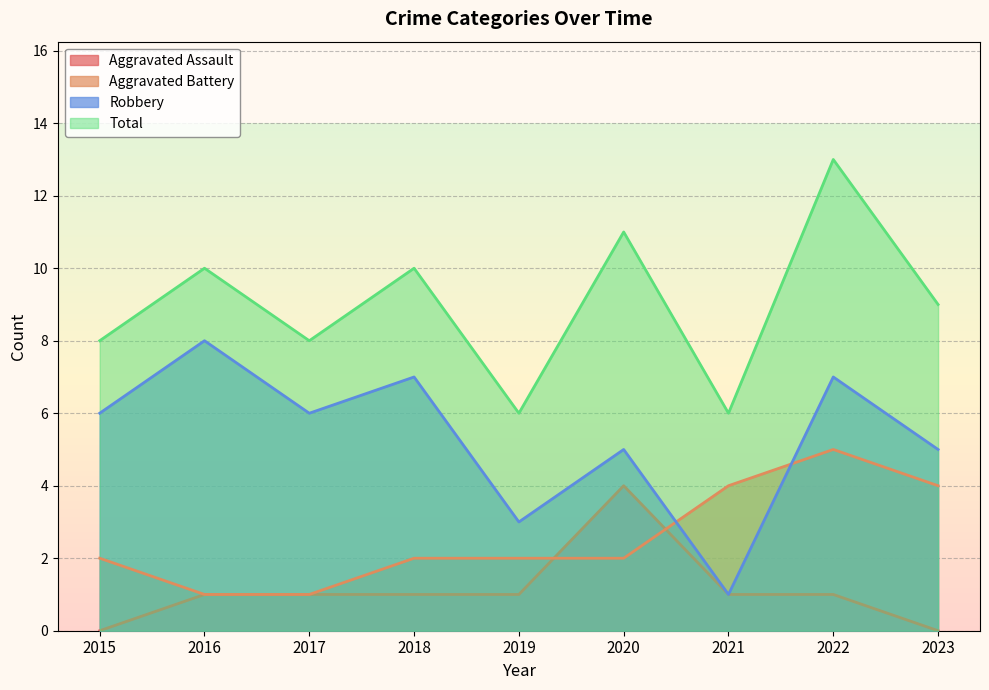

How many values in the Total series exceed 9?

4